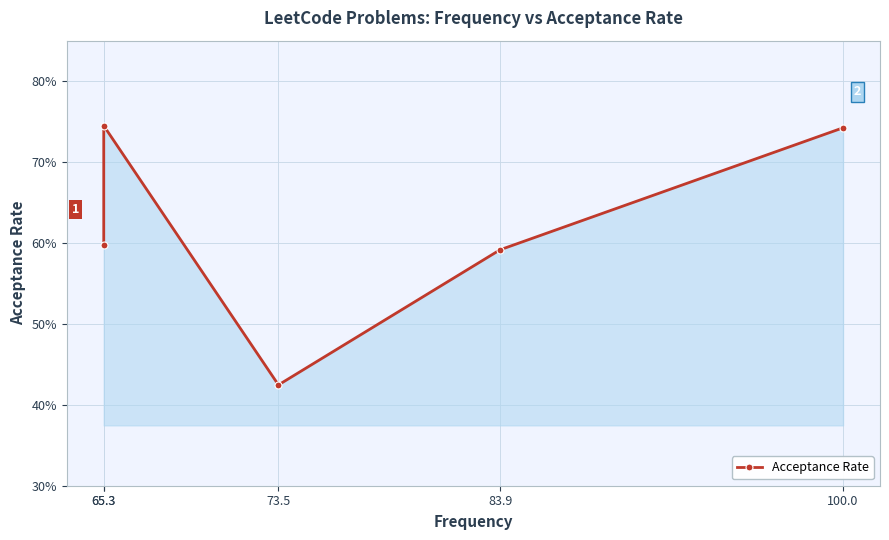

What is the average value?

0.6